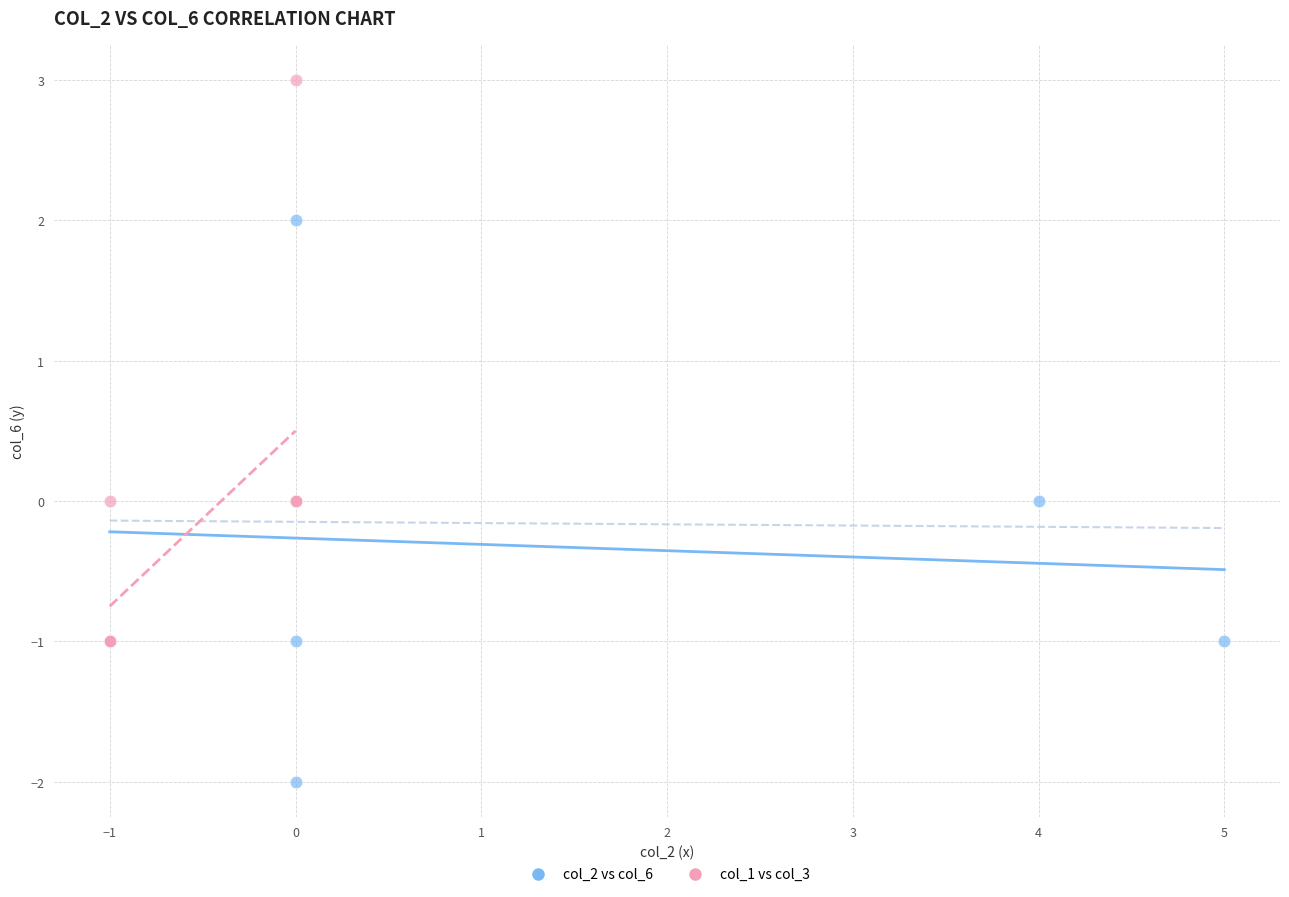

Which series contains the highest Y value?

col_1 vs col_3